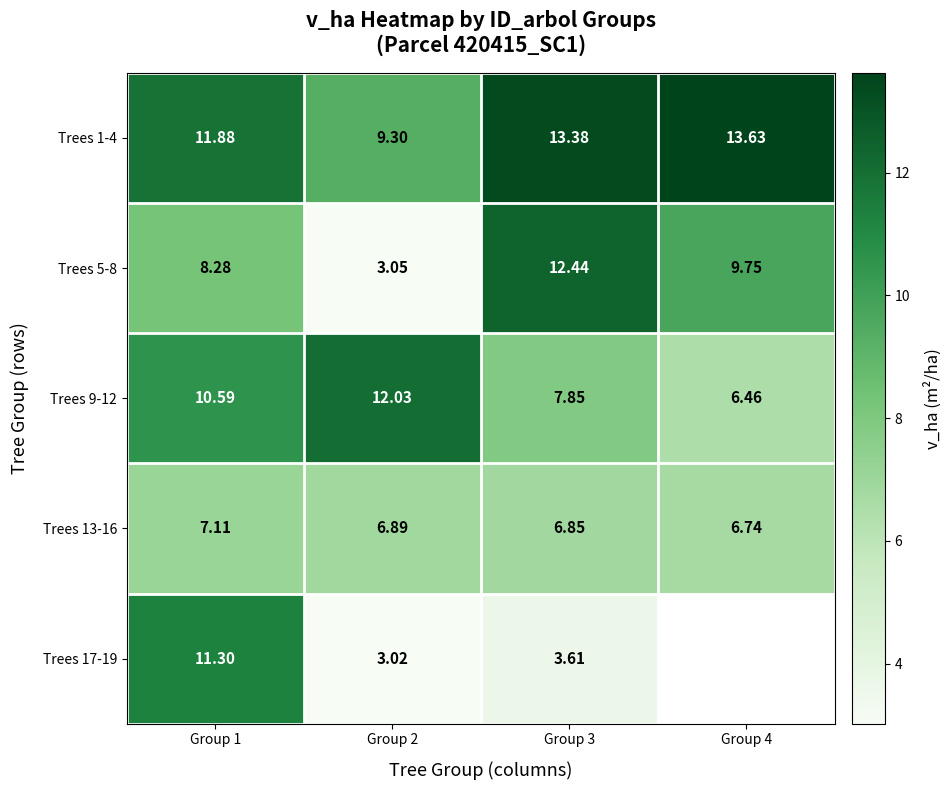

Is the value of Trees 1-4 at Group 3 greater than the value of Trees 13-16 at Group 2?

Yes